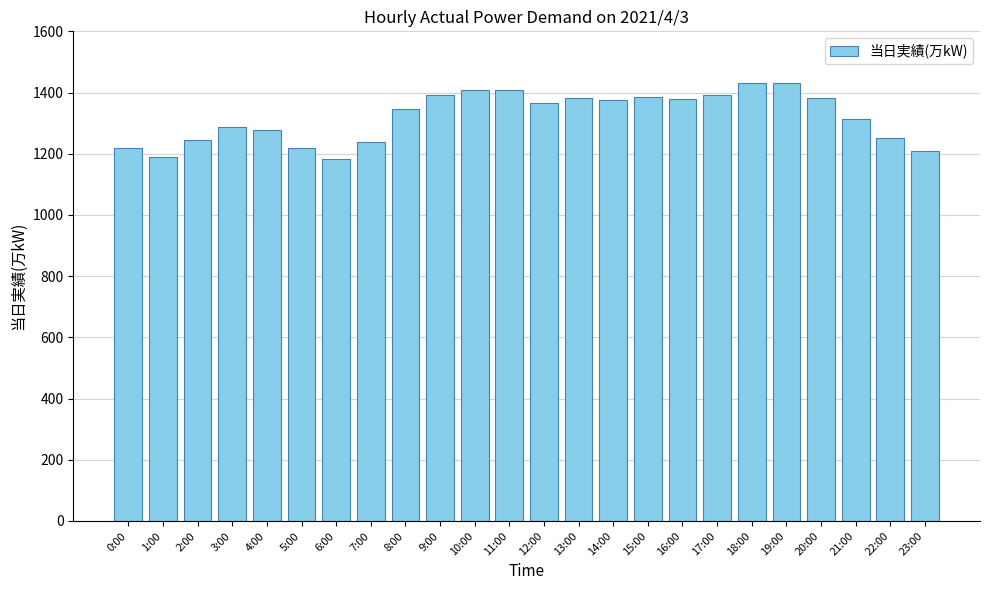

What is the minimum value shown in the chart?

1183